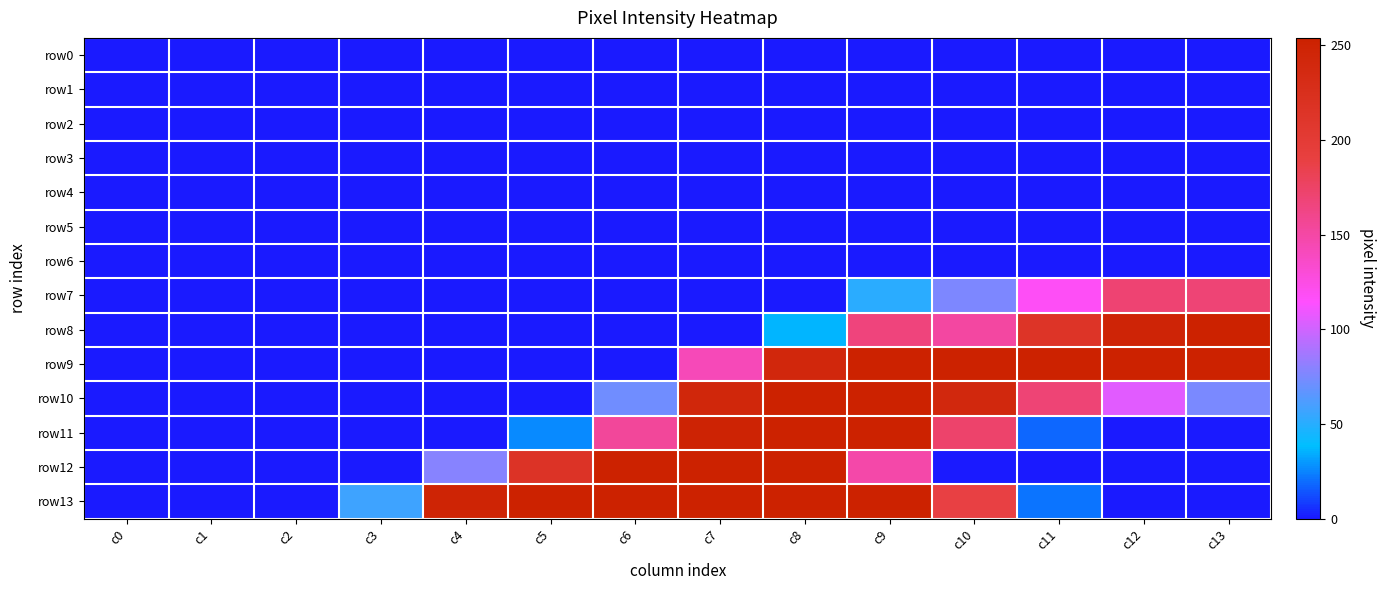

Reading left to right, what are all the values shown in this chart?

row0: c0=0	c1=0	c2=0	c3=0	c4=0	c5=0	c6=0	c7=0	c8=0	c9=0	c10=0	c11=0	c12=0	c13=0
row1: c0=0	c1=0	c2=0	c3=0	c4=0	c5=0	c6=0	c7=0	c8=0	c9=0	c10=0	c11=0	c12=0	c13=0
row2: c0=0	c1=0	c2=0	c3=0	c4=0	c5=0	c6=0	c7=0	c8=0	c9=0	c10=0	c11=0	c12=0	c13=0
row3: c0=0	c1=0	c2=0	c3=0	c4=0	c5=0	c6=0	c7=0	c8=0	c9=0	c10=0	c11=0	c12=0	c13=0
row4: c0=0	c1=0	c2=0	c3=0	c4=0	c5=0	c6=0	c7=0	c8=0	c9=0	c10=0	c11=0	c12=0	c13=0
row5: c0=0	c1=0	c2=0	c3=0	c4=0	c5=0	c6=0	c7=0	c8=0	c9=0	c10=0	c11=0	c12=0	c13=0
row6: c0=0	c1=0	c2=0	c3=0	c4=0	c5=0	c6=0	c7=0	c8=0	c9=0	c10=0	c11=0	c12=0	c13=0
row7: c0=0	c1=0	c2=0	c3=0	c4=0	c5=0	c6=0	c7=0	c8=0	c9=51	c10=76	c11=118	c12=170	c13=169
row8: c0=0	c1=0	c2=0	c3=0	c4=0	c5=0	c6=0	c7=0	c8=36	c9=166	c10=151	c11=215	c12=248	c13=254
row9: c0=0	c1=0	c2=0	c3=0	c4=0	c5=0	c6=0	c7=142	c8=242	c9=254	c10=254	c11=254	c12=254	c13=254
row10: c0=0	c1=0	c2=0	c3=0	c4=0	c5=0	c6=72	c7=243	c8=254	c9=254	c10=241	c11=169	c12=106	c13=75
row11: c0=0	c1=0	c2=0	c3=0	c4=0	c5=26	c6=154	c7=250	c8=254	c9=254	c10=173	c11=18	c12=0	c13=0
row12: c0=0	c1=0	c2=0	c3=0	c4=79	c5=216	c6=254	c7=254	c8=254	c9=148	c10=0	c11=0	c12=0	c13=0
row13: c0=0	c1=0	c2=0	c3=57	c4=249	c5=254	c6=254	c7=254	c8=254	c9=254	c10=189	c11=21	c12=0	c13=0